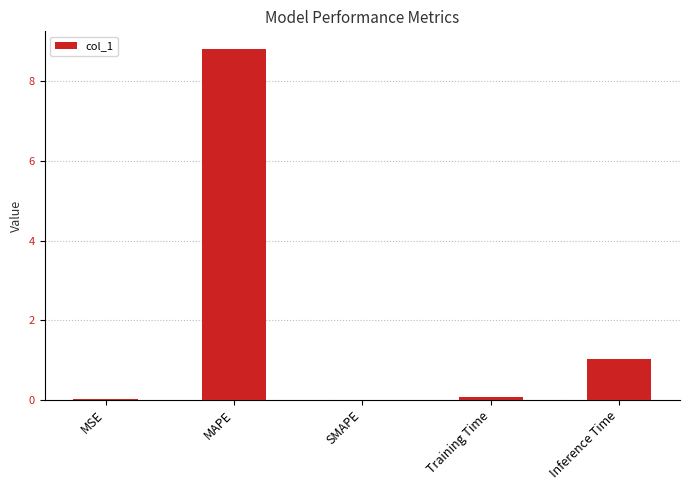

What is the sum of all values?

9.9